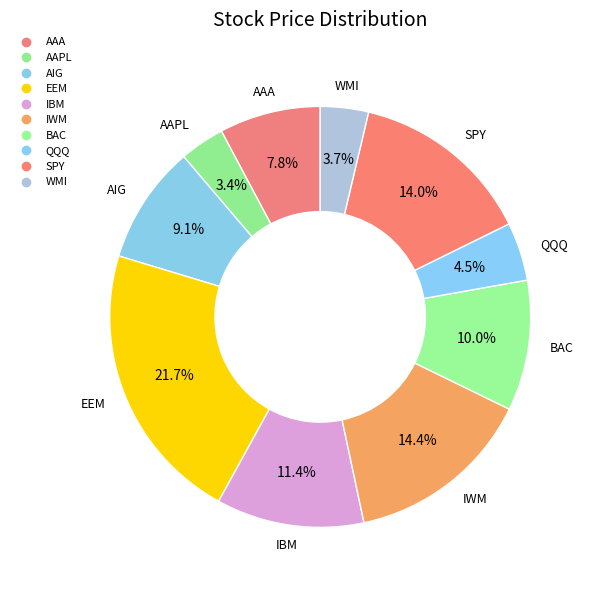

How many segments does this pie chart have?

10